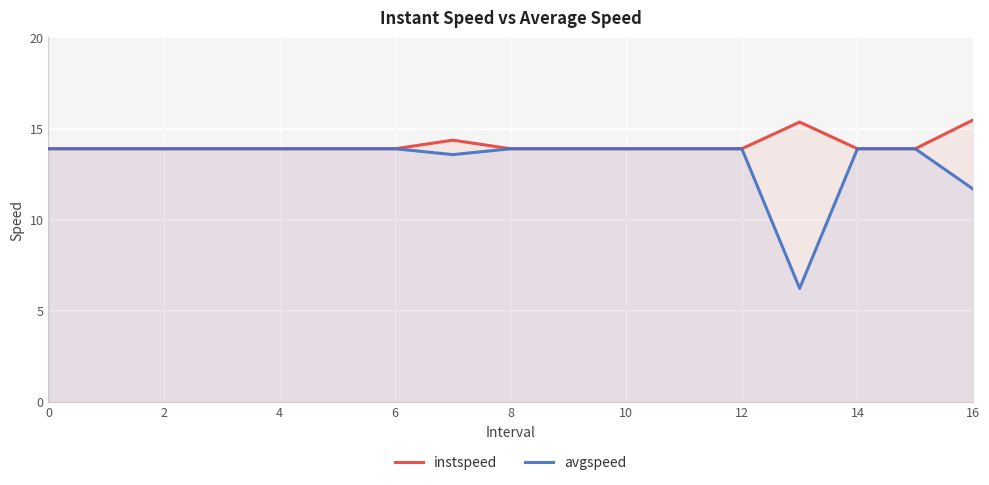

List the series in order of their overall mean, lowest first.

avgspeed, instspeed